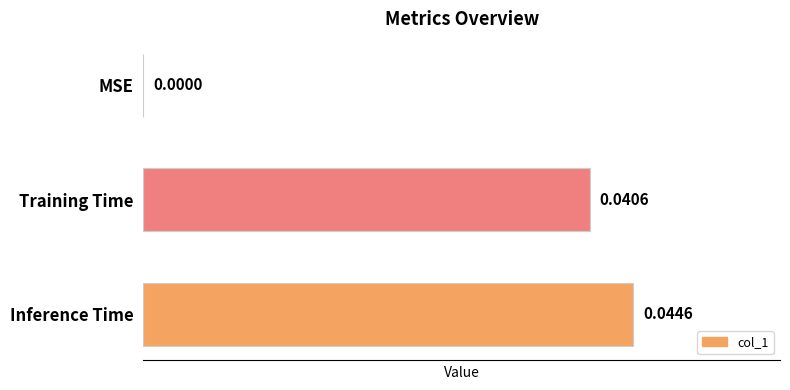

Which has a higher value, Inference Time or MSE?

Inference Time